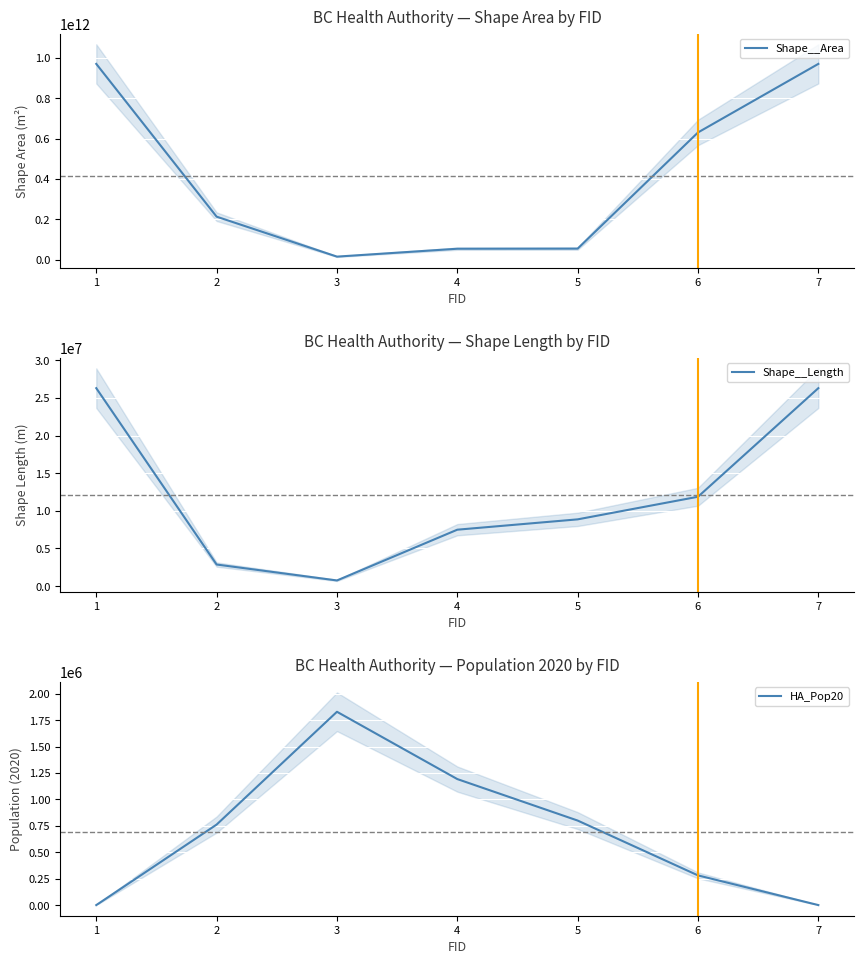

How many intersections are there between Shape__Length and HA_Pop20?

2